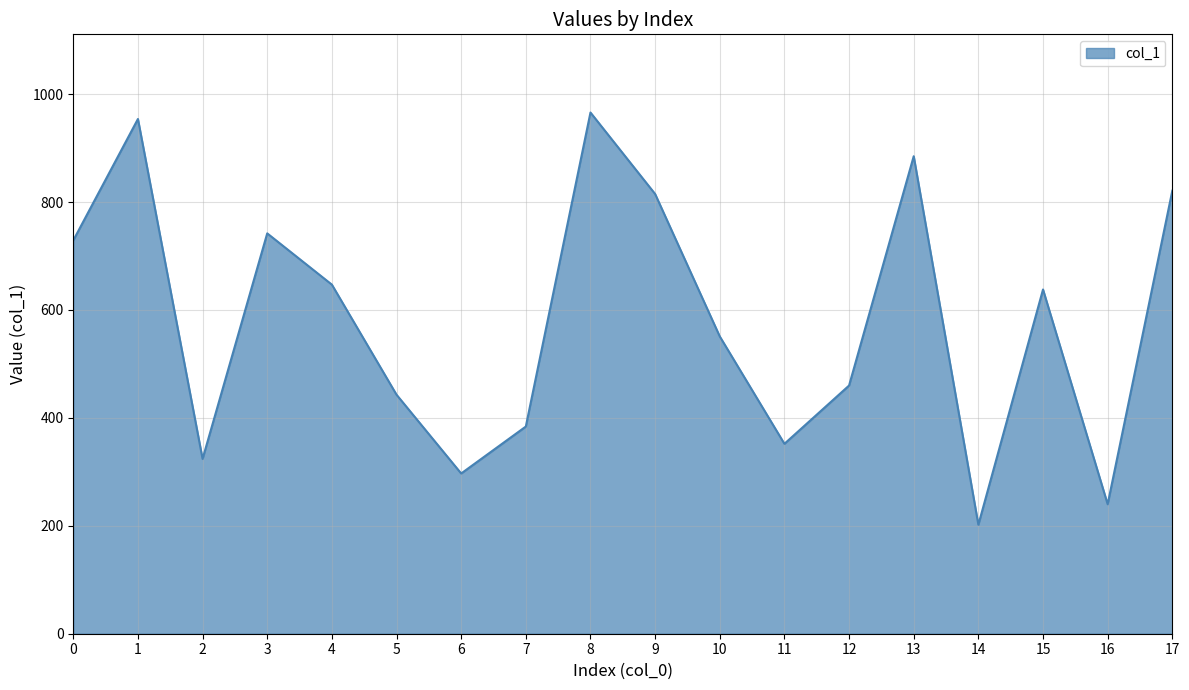

Reading left to right, transcribe all the data shown in this chart.

0=729	1=954	2=324	3=742	4=647	5=443	6=297	7=384	8=966	9=815	10=551	11=352	12=460	13=885	14=202	15=638	16=240	17=821